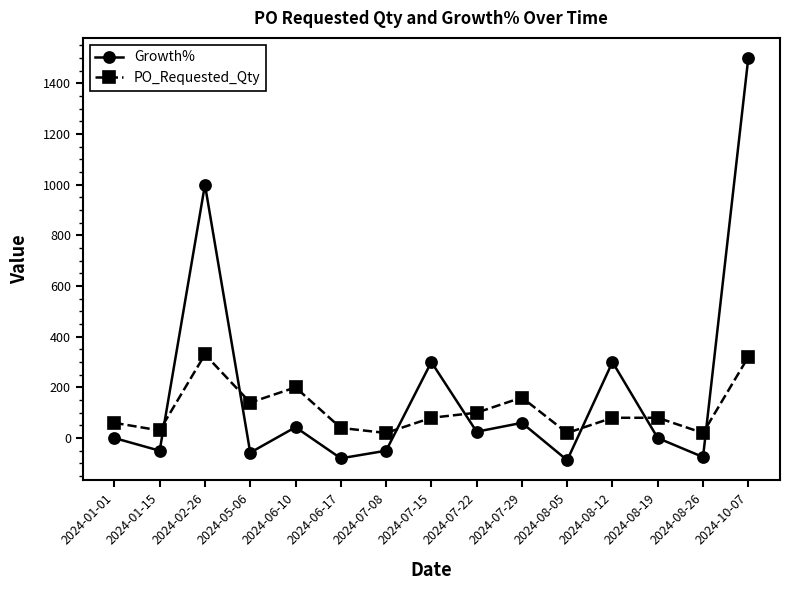

Count the number of categories in the chart.

15